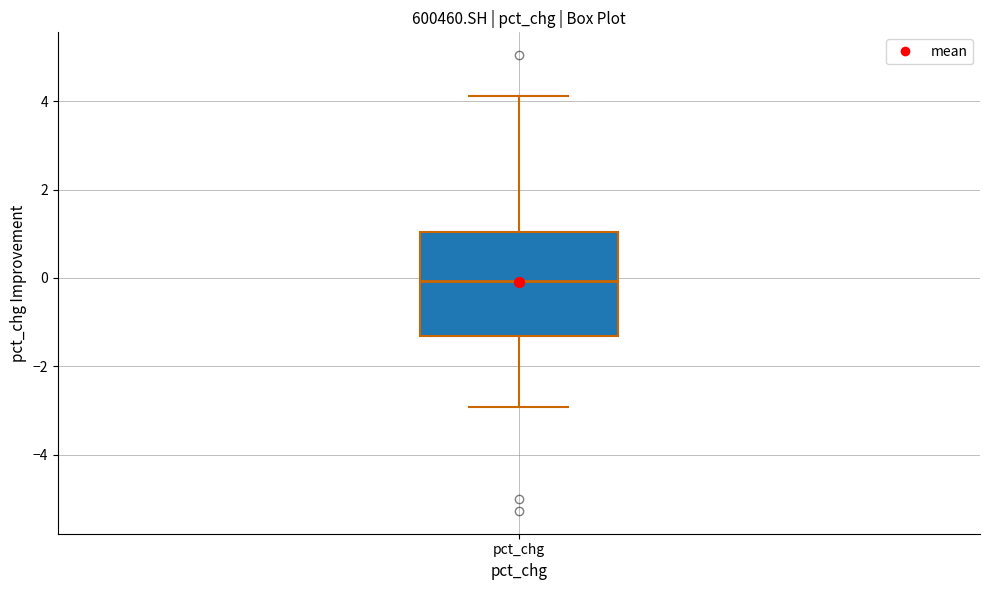

Read this box plot against the y-axis: the position of the median line, the range covered by the box, and the ends of both whiskers. The values are not printed on the chart, so give them approximately, as read against the axis.

median 0.0, box -1.4 to 1.0, whiskers -3.0 to 4.2